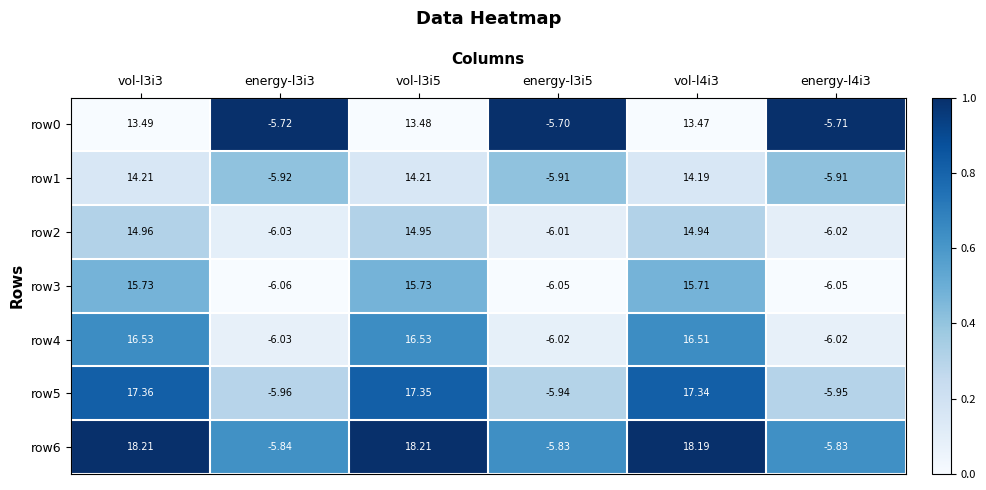

Rank the series at vol-l3i5 from lowest to highest value.

row0, row1, row2, row3, row4, row5, row6